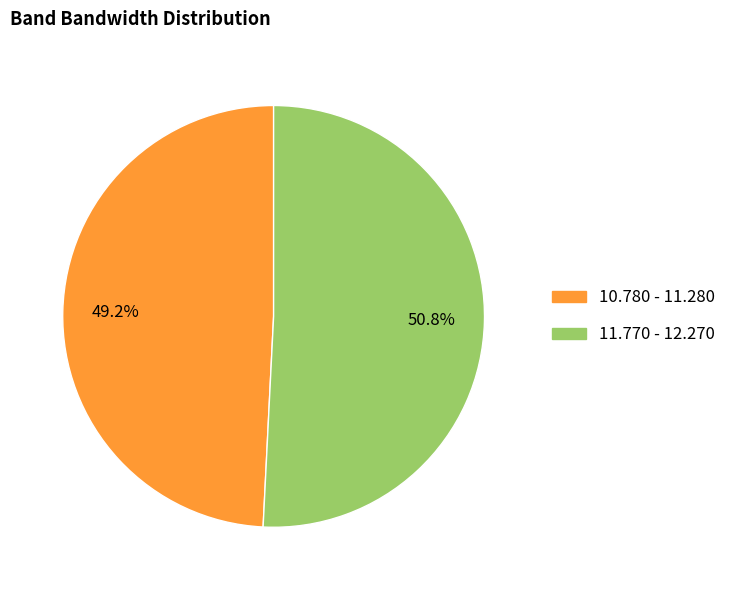

To the nearest percent, what percentage of the pie is 10.780 - 11.280?

49%